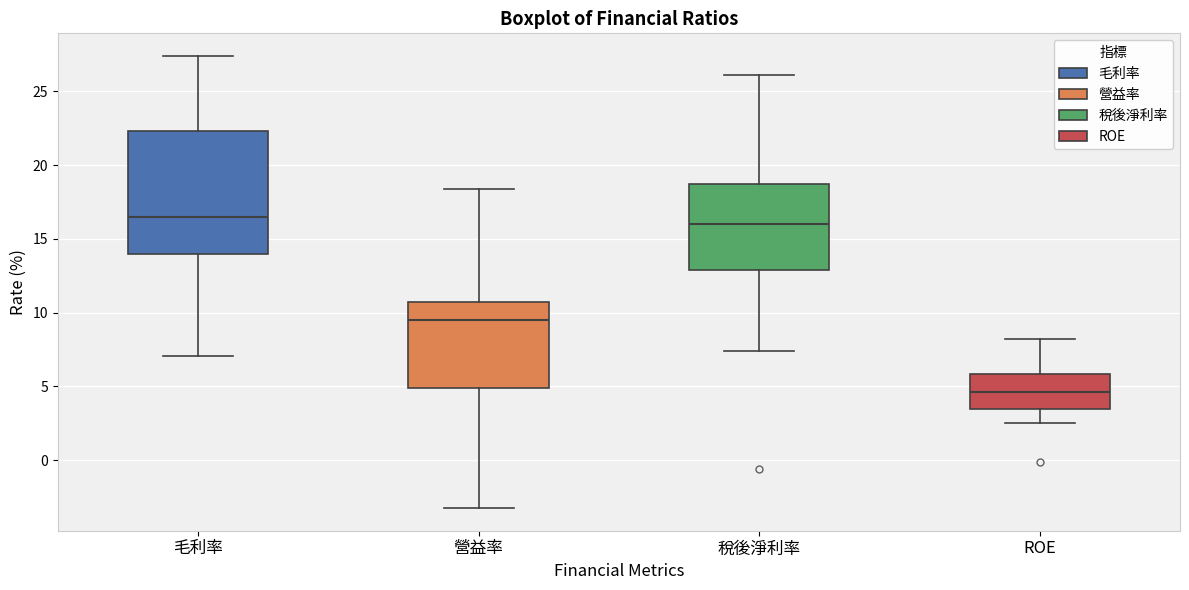

Reading left to right, read every box against the y-axis: the position of its median line, the range the box covers, and the ends of its whiskers. The values are not printed on the chart, so give them approximately, as read against the axis.

毛利率: median 16.5, box 14.0 to 22.5, whiskers 7.0 to 27.5
營益率: median 9.5, box 5.0 to 10.5, whiskers -3.0 to 18.5
稅後淨利率: median 16.0, box 13.0 to 18.5, whiskers 7.5 to 26.0
ROE: median 4.5, box 3.5 to 6.0, whiskers 2.5 to 8.0